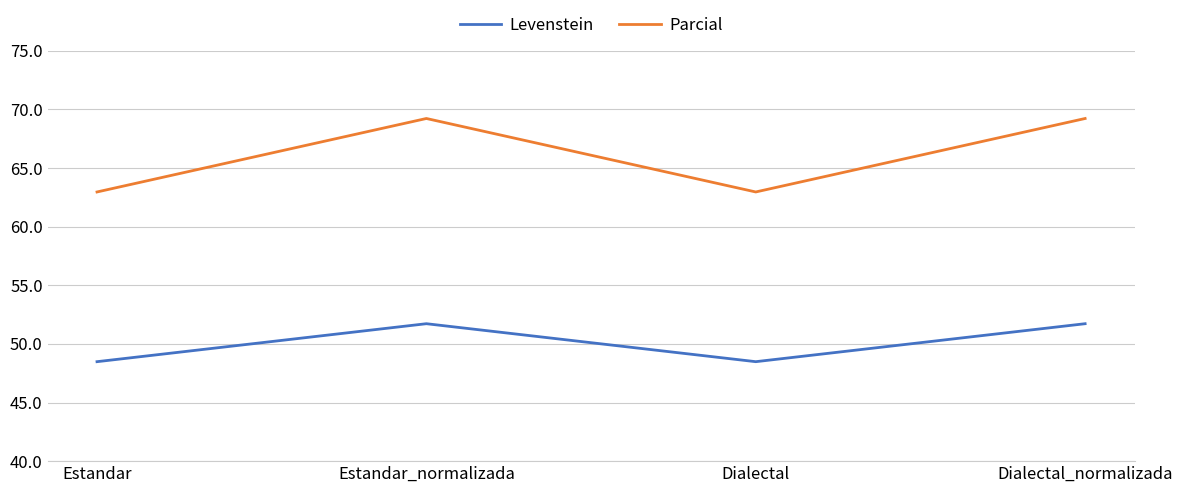

How many lines are shown in the chart?

2